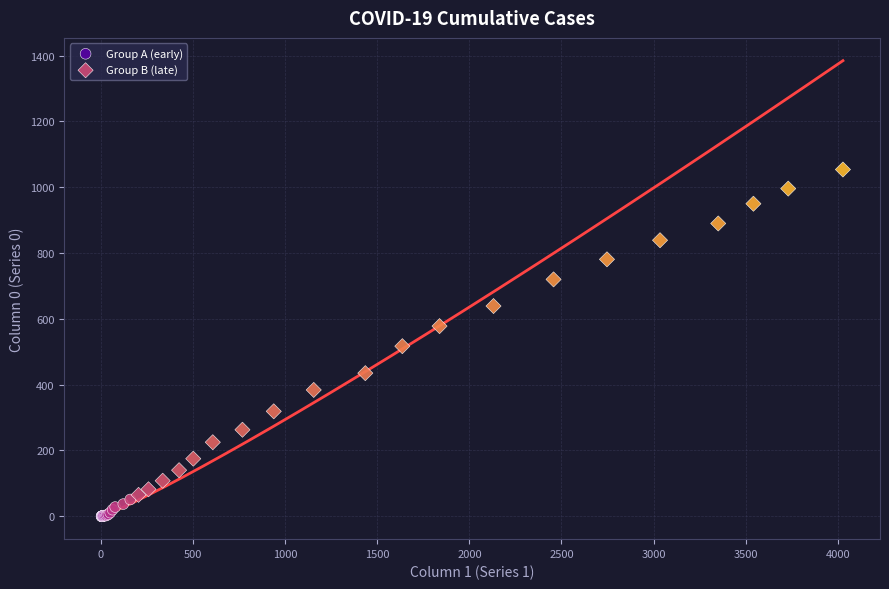

Which series has the largest Y range (max minus min)?

Group B (late)